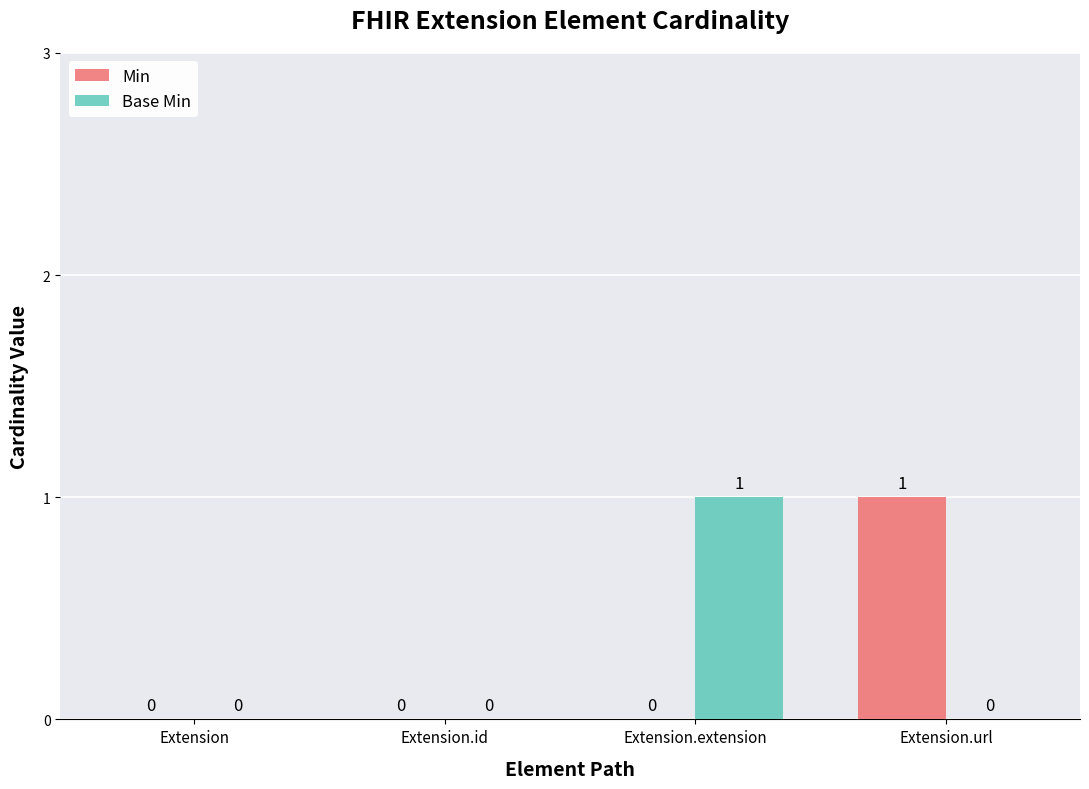

Is it true that Min equals 0 at Extension.extension?

True